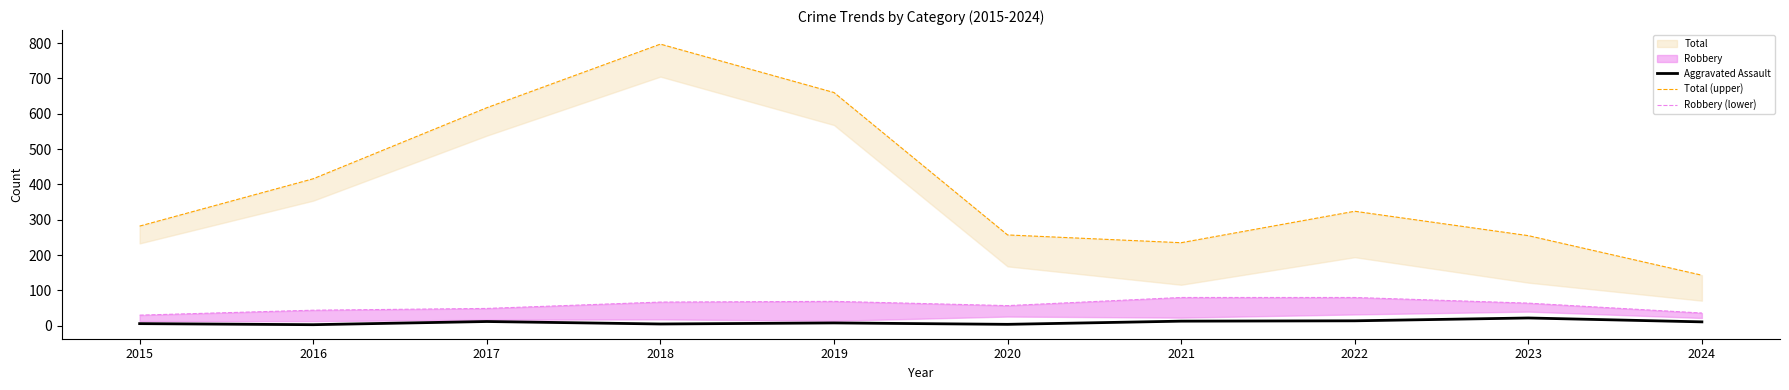

Reading right to left, list all the values displayed in this chart.

Aggravated Assault: 2024=11	2023=22	2022=14	2021=13	2020=4	2019=8	2018=5	2017=12	2016=3	2015=6
Total (upper): 2024=143	2023=255	2022=324	2021=235	2020=257	2019=660	2018=797	2017=617	2016=416	2015=282
Robbery (lower): 2024=36	2023=64	2022=80	2021=80	2020=57	2019=69	2018=67	2017=49	2016=44	2015=30